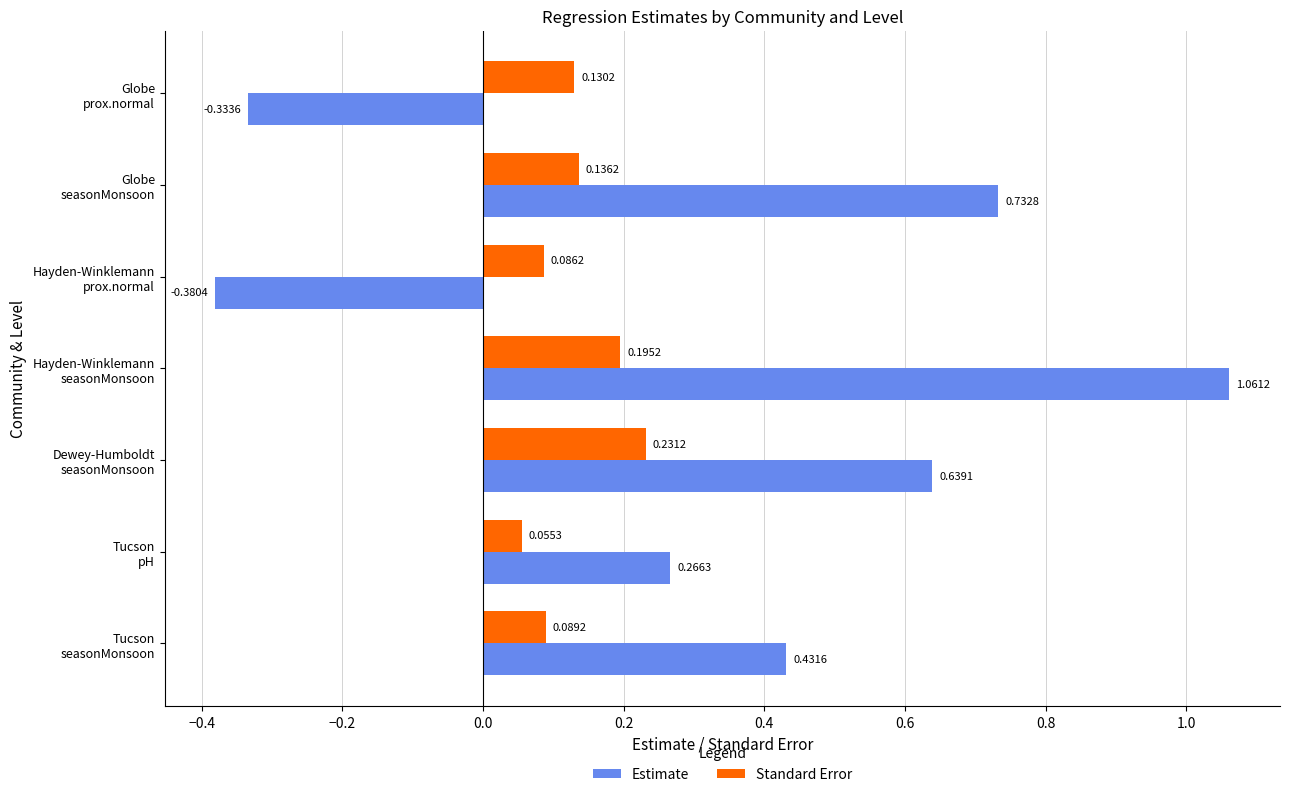

What are all the series names shown in the legend?

Estimate, Standard Error